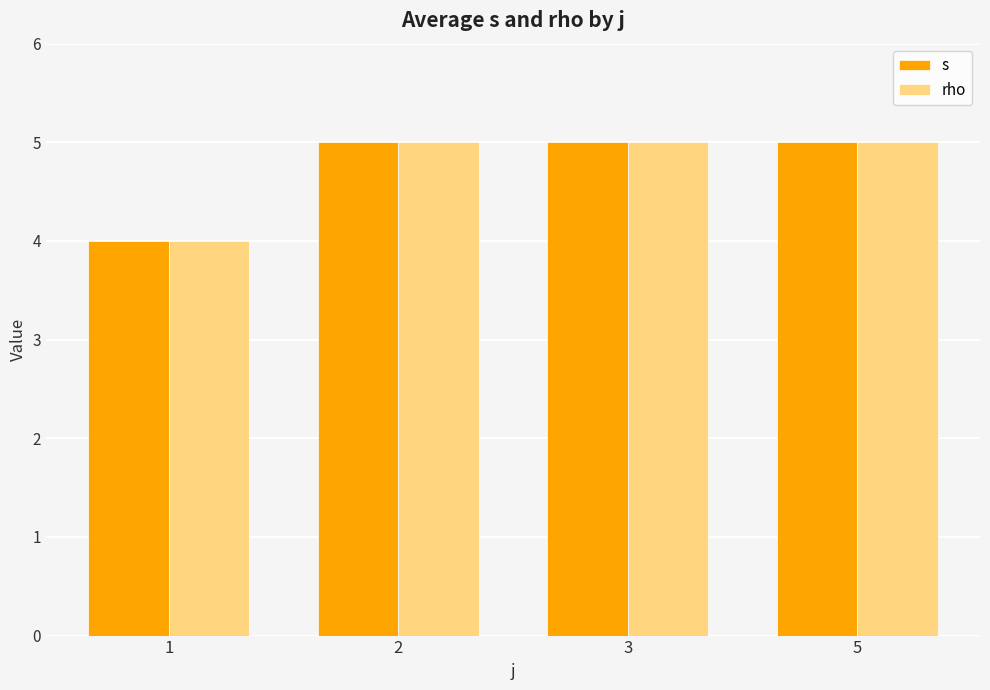

What is the sum of all s values?

19